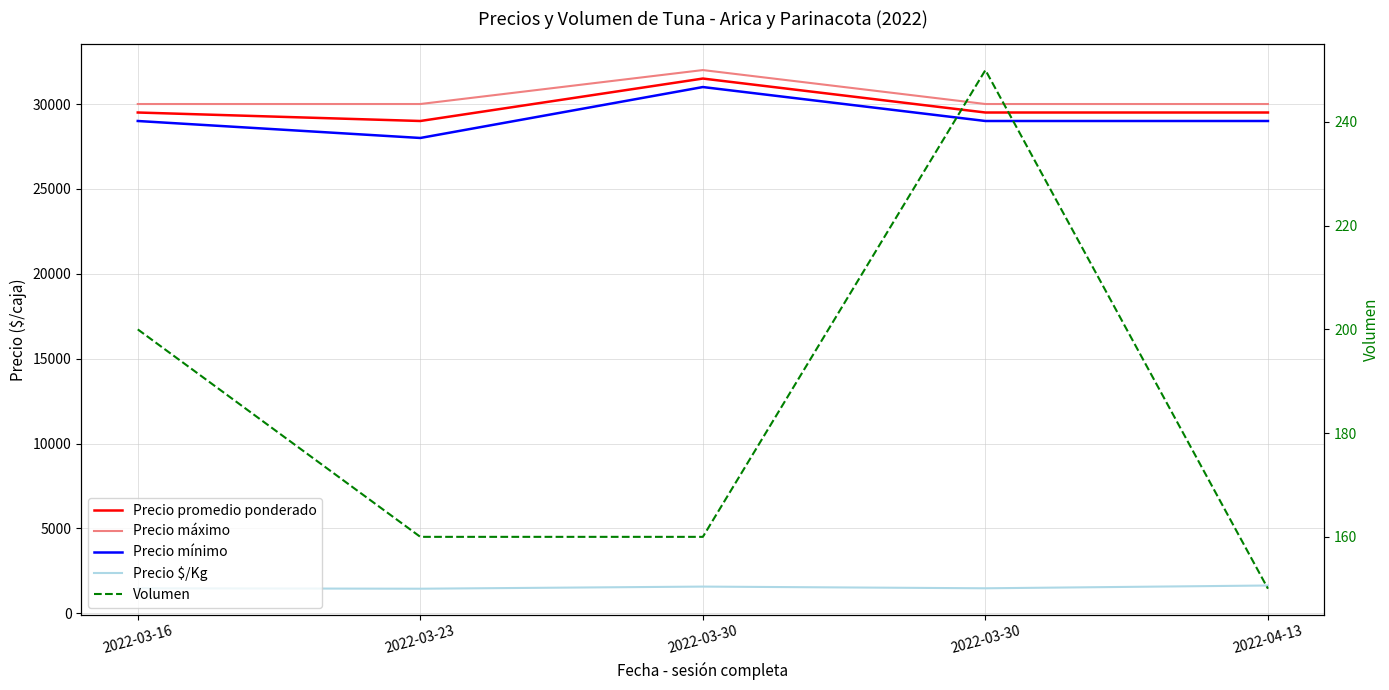

Where is the first local minimum for Precio promedio ponderado?

2022-03-23